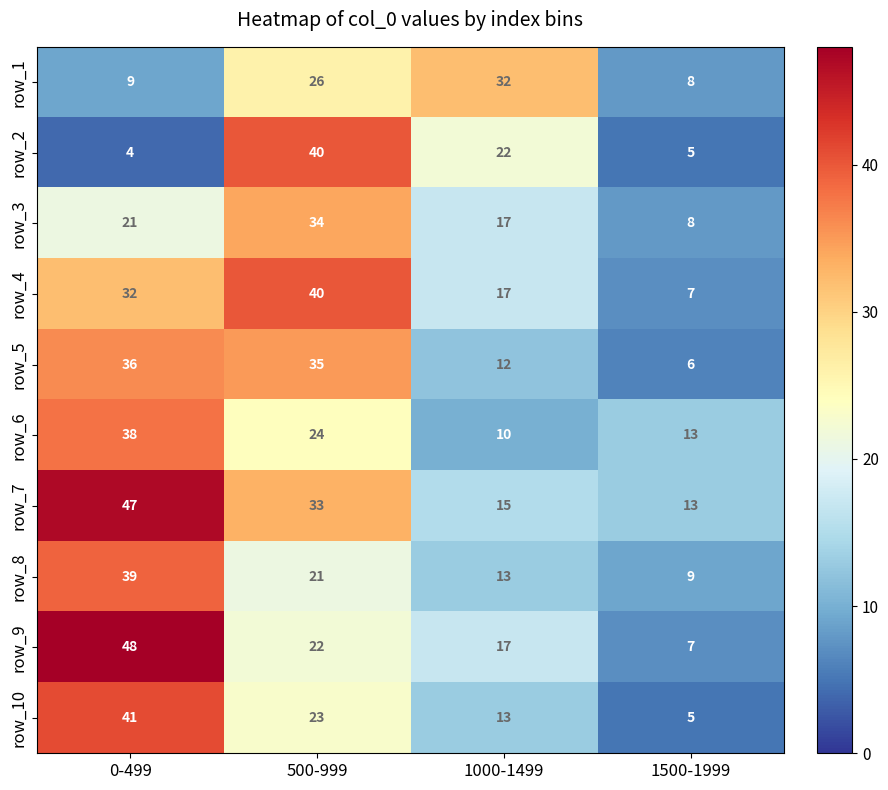

What is the difference between the highest and lowest values at 1500-1999?

8